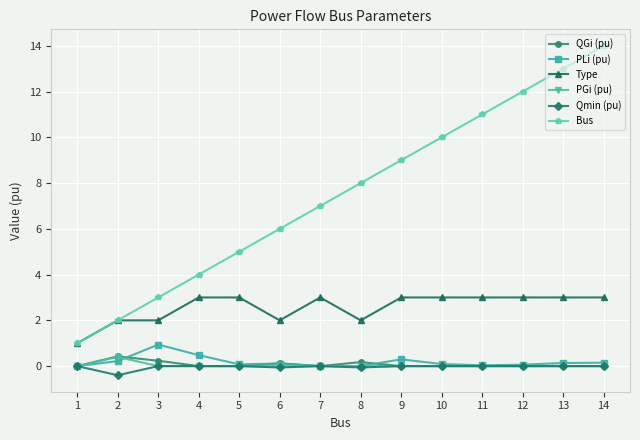

At which category does the chart reach its peak across all series?

14